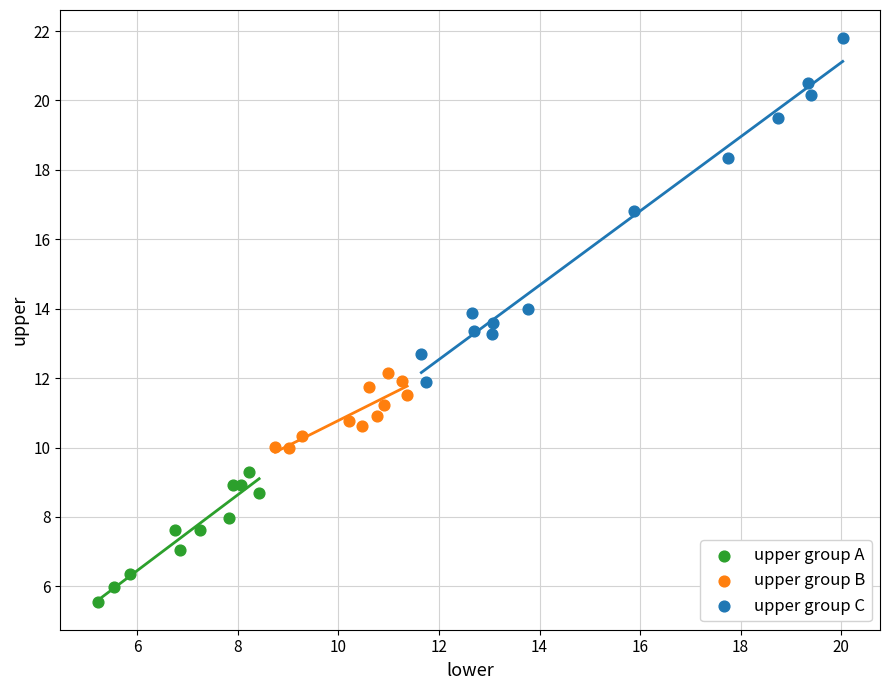

Which series has the widest spread of Y values?

upper group C